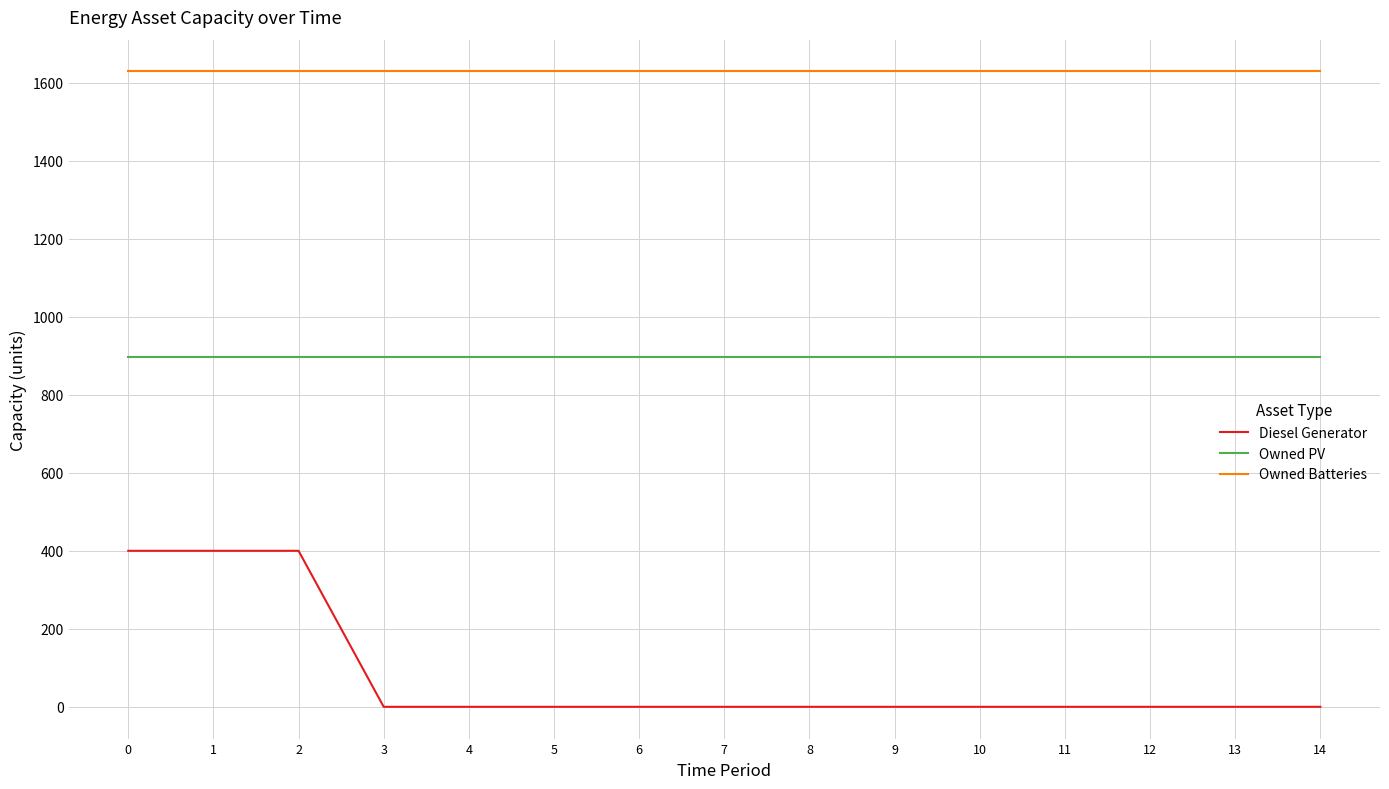

What is the average value of the Owned Batteries series?

1629